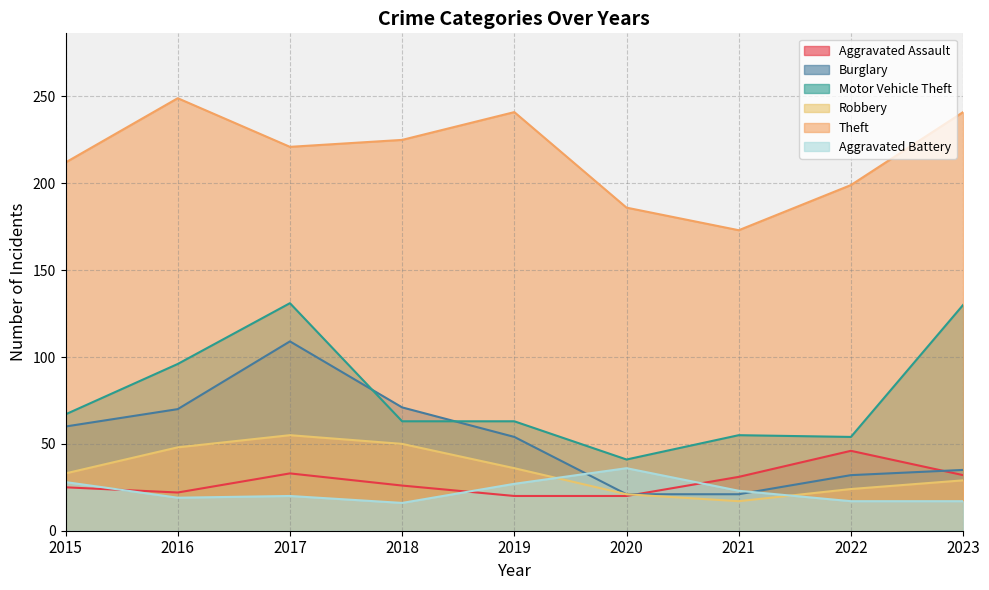

What is the difference between the Robbery values at 2023 and 2017?

26